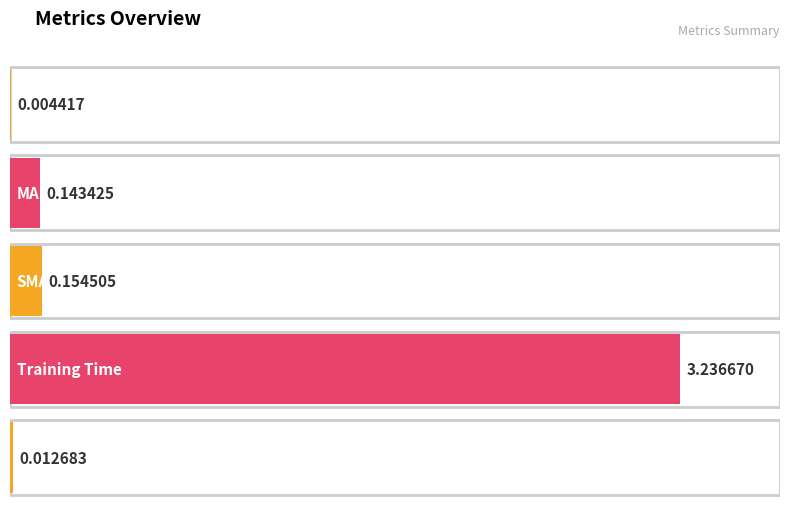

Rank the categories by value from lowest to highest.

MSE, Inference Time, MAPE, SMAPE, Training Time